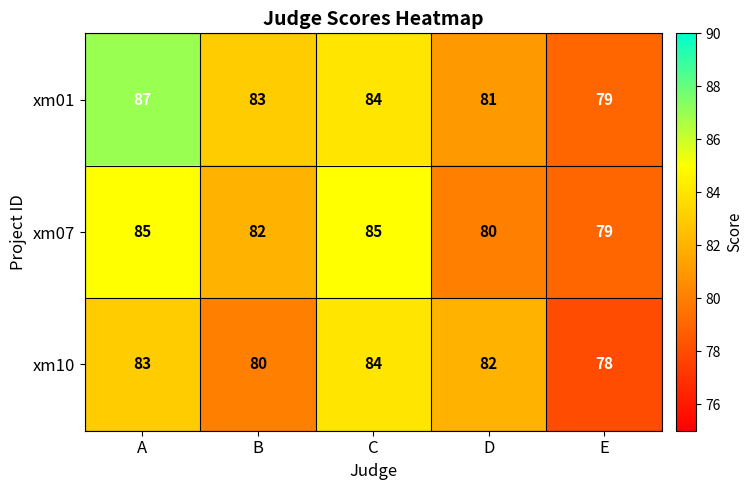

What is the difference between the maximum and minimum values in the xm01 series?

8